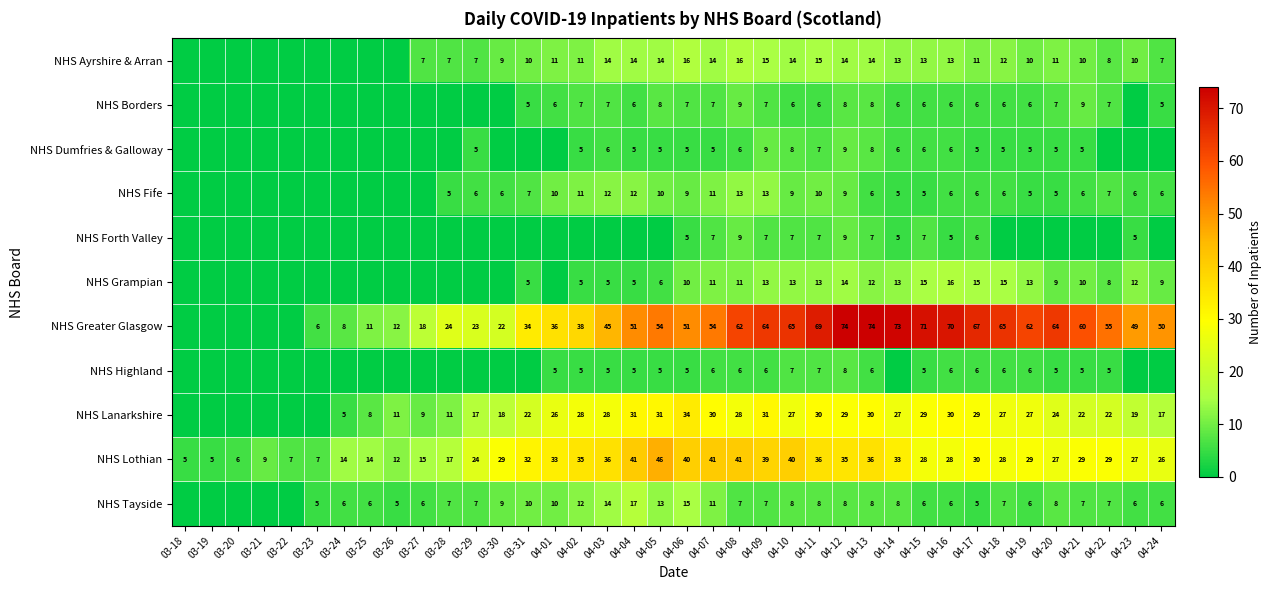

What is the spread (max minus min) of values at 04-06?

46